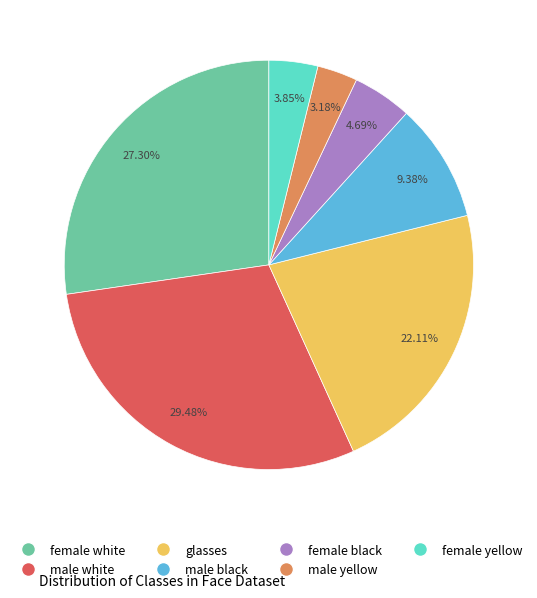

How many slices are in this pie chart?

7